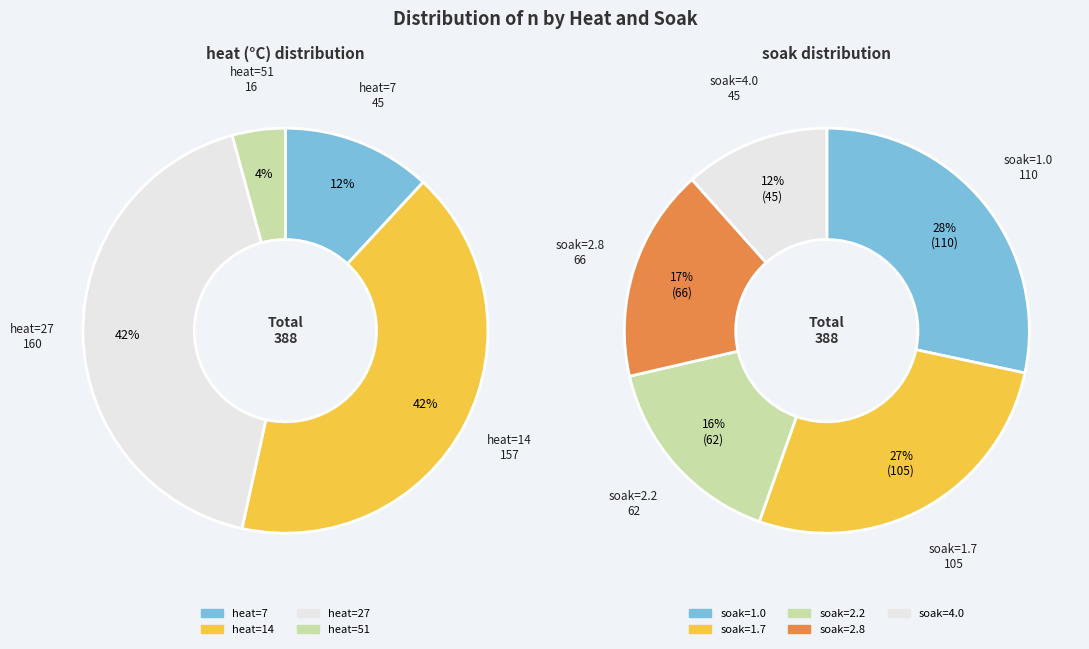

Which has a higher value, heat=51 soak=1 or heat=27 soak=1?

heat=27 soak=1